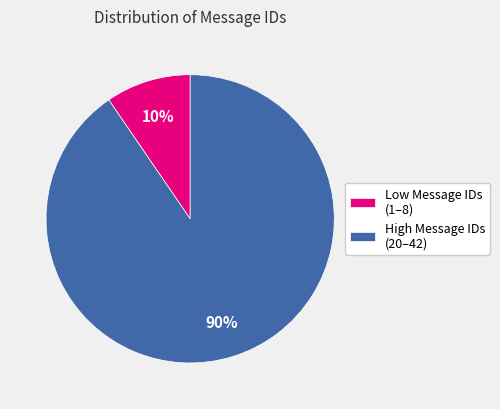

Which slice is the largest?

High Message IDs (20–42)